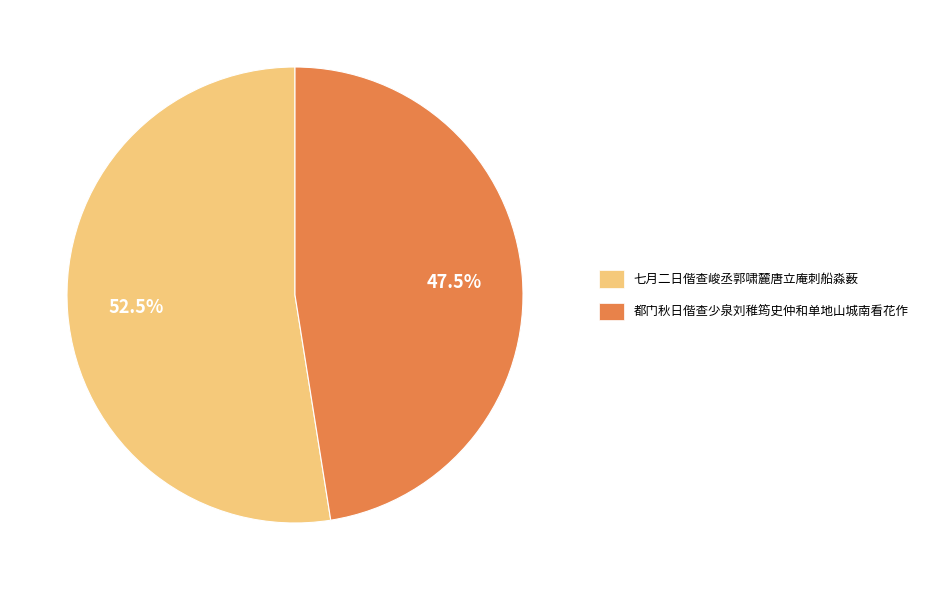

To the nearest percent, what is the difference between the 七月二日偕查峻丞郭啸麓唐立庵刺船淼薮 and 都门秋日偕查少泉刘稚筠史仲和单地山城南看花作 slice percentages?

5%